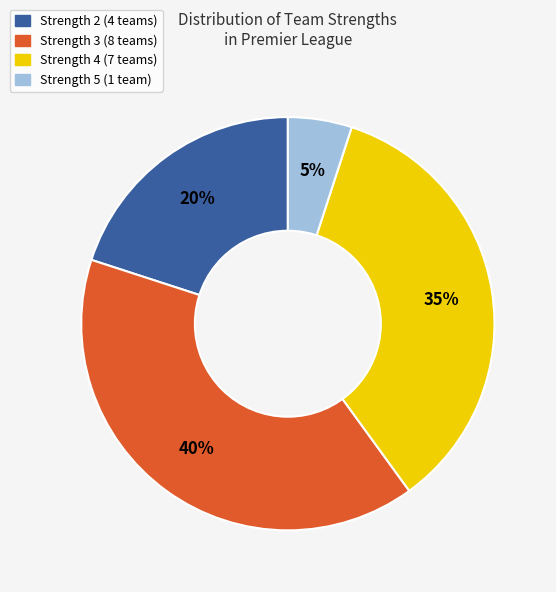

To the nearest percent, what is the difference between the largest and smallest slice percentages?

35%